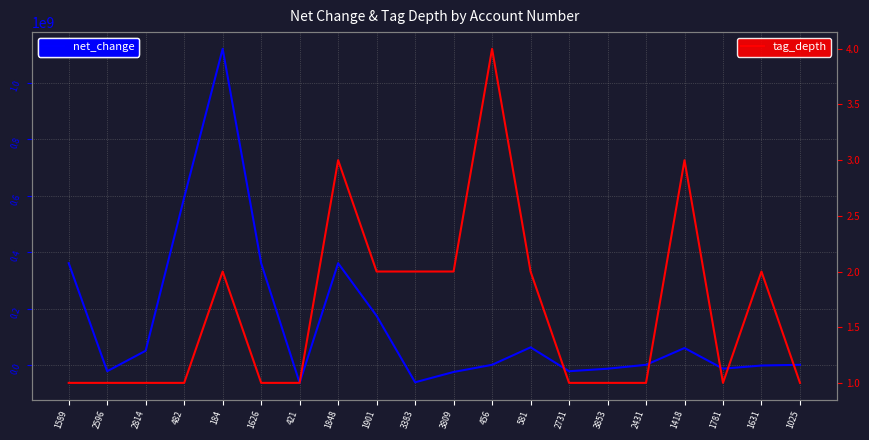

True or false: tag_depth has a value of 0 at 2596.

False